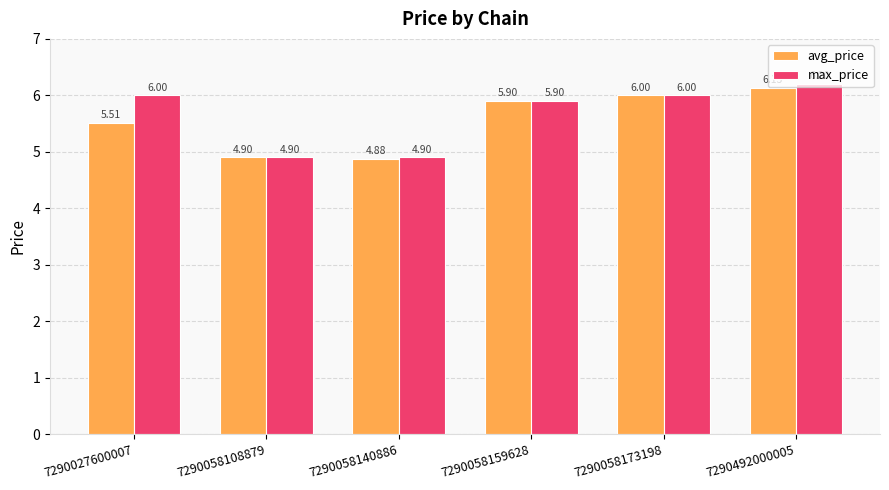

At how many categories does at least one series exceed 5?

4